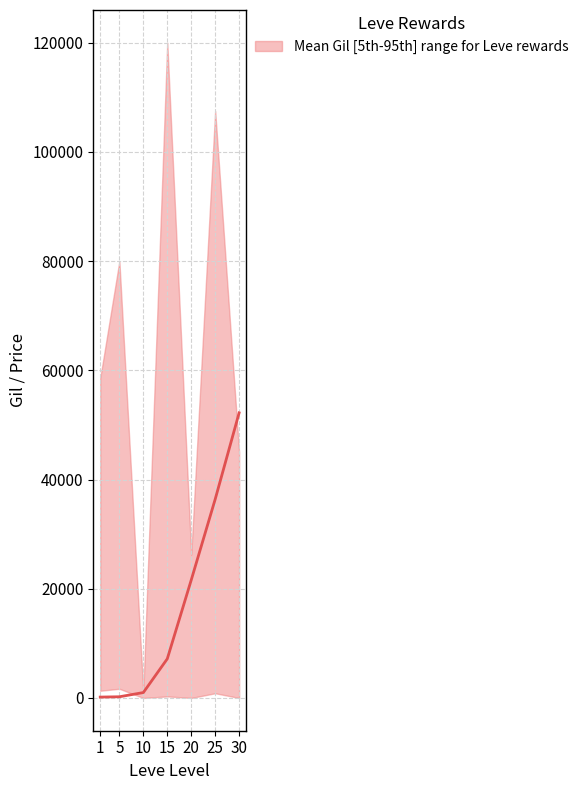

Which label corresponds to the smallest value in the chart?

1